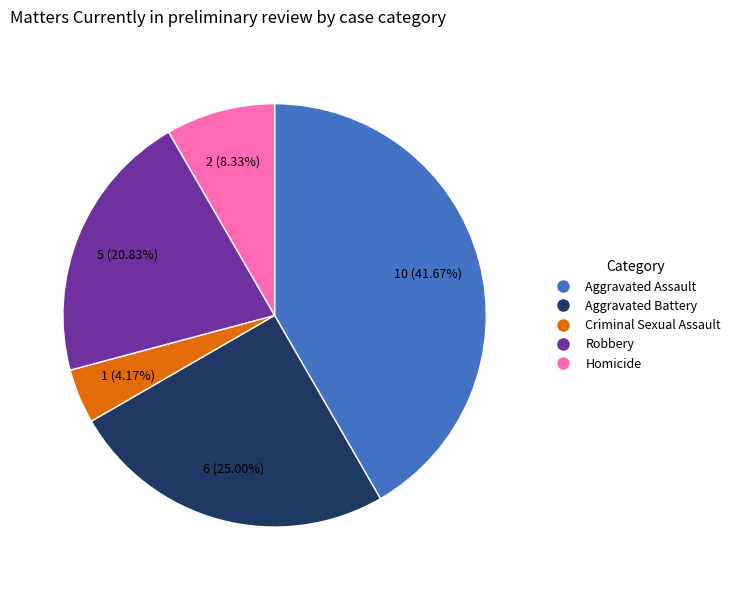

To the nearest percent, what percentage of the pie is Robbery?

21%